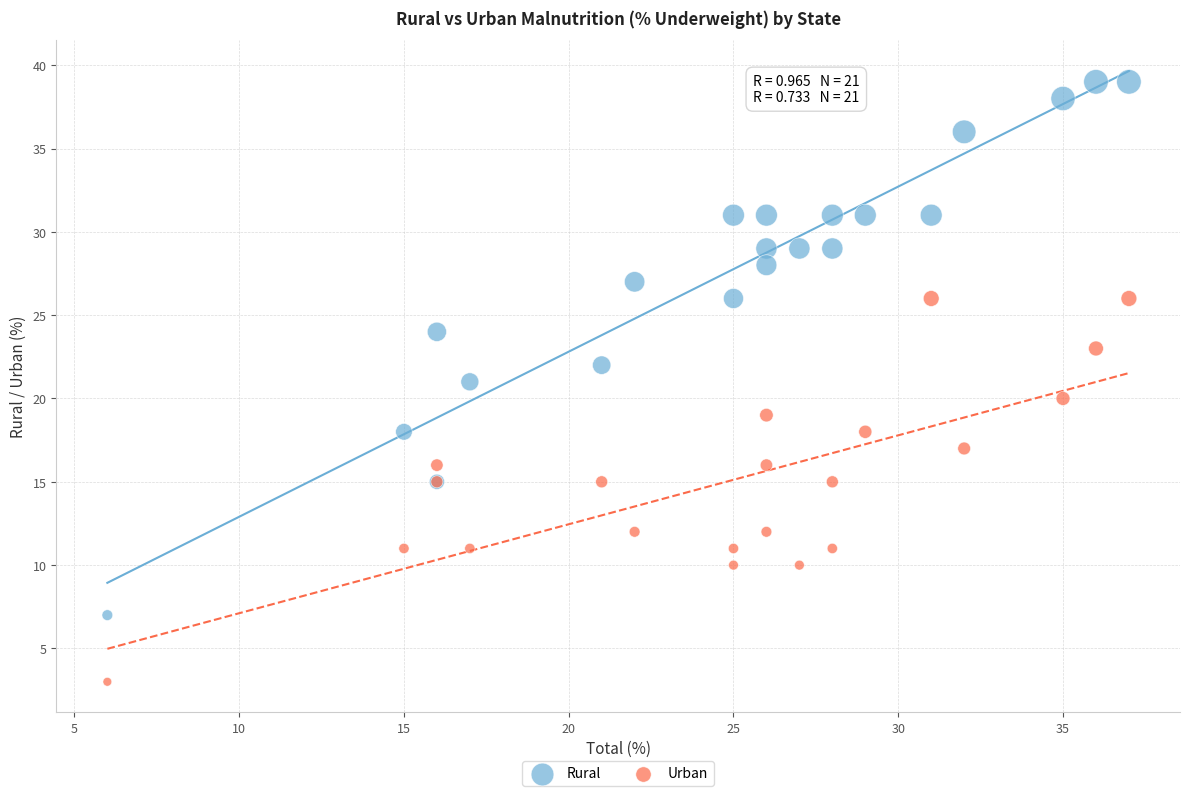

Which series reaches the maximum Y coordinate?

Rural